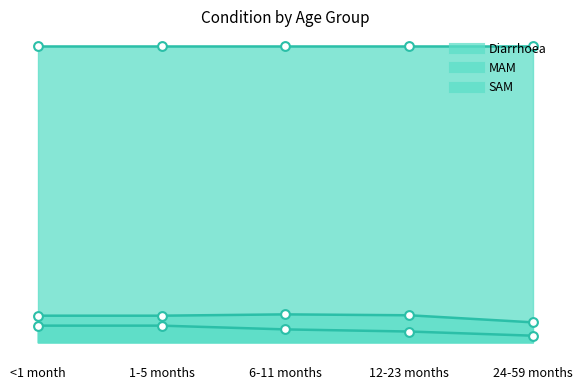

Which series has the largest Y range (max minus min)?

SAM